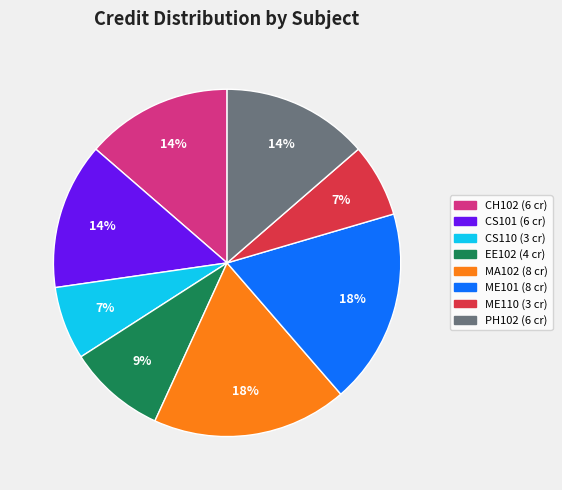

How many slices are in this pie chart?

8